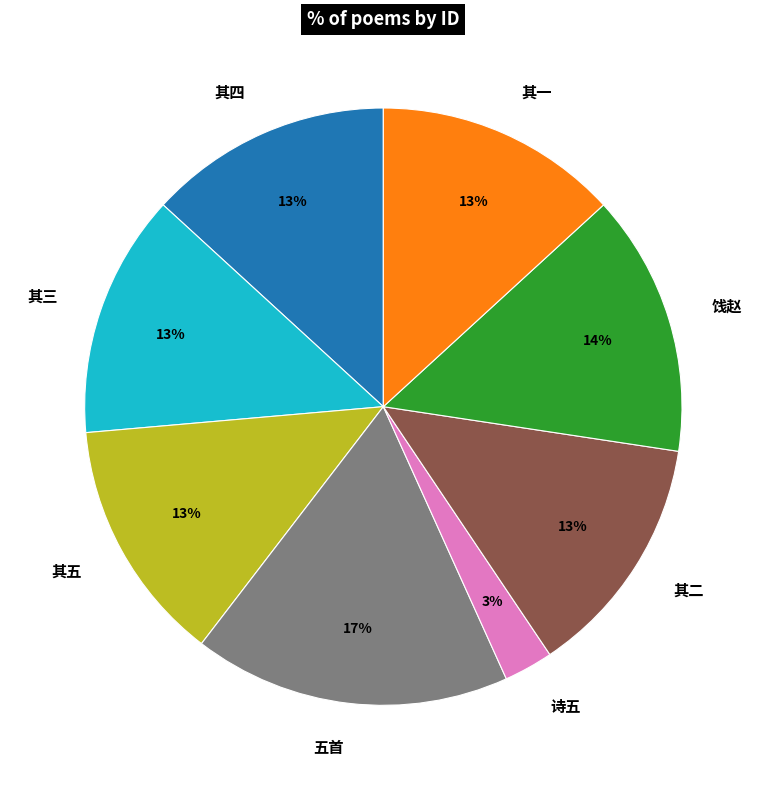

True or false: 其一 accounts for 13% of the total.

True